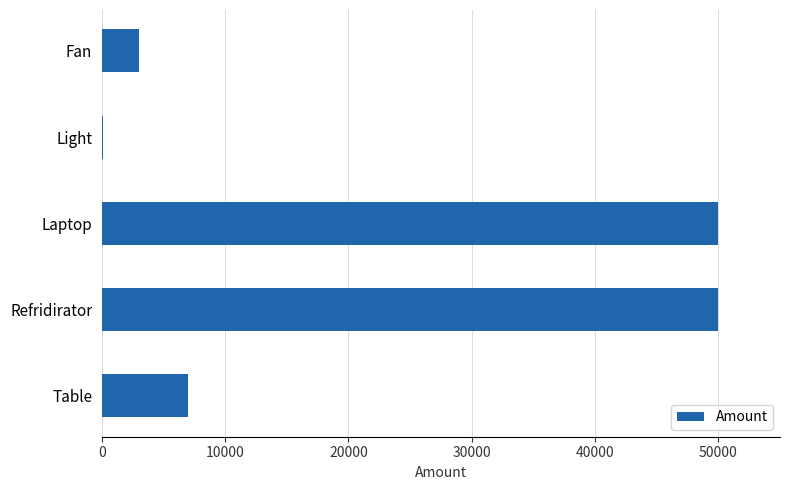

Between Laptop and Fan, which is larger?

Laptop